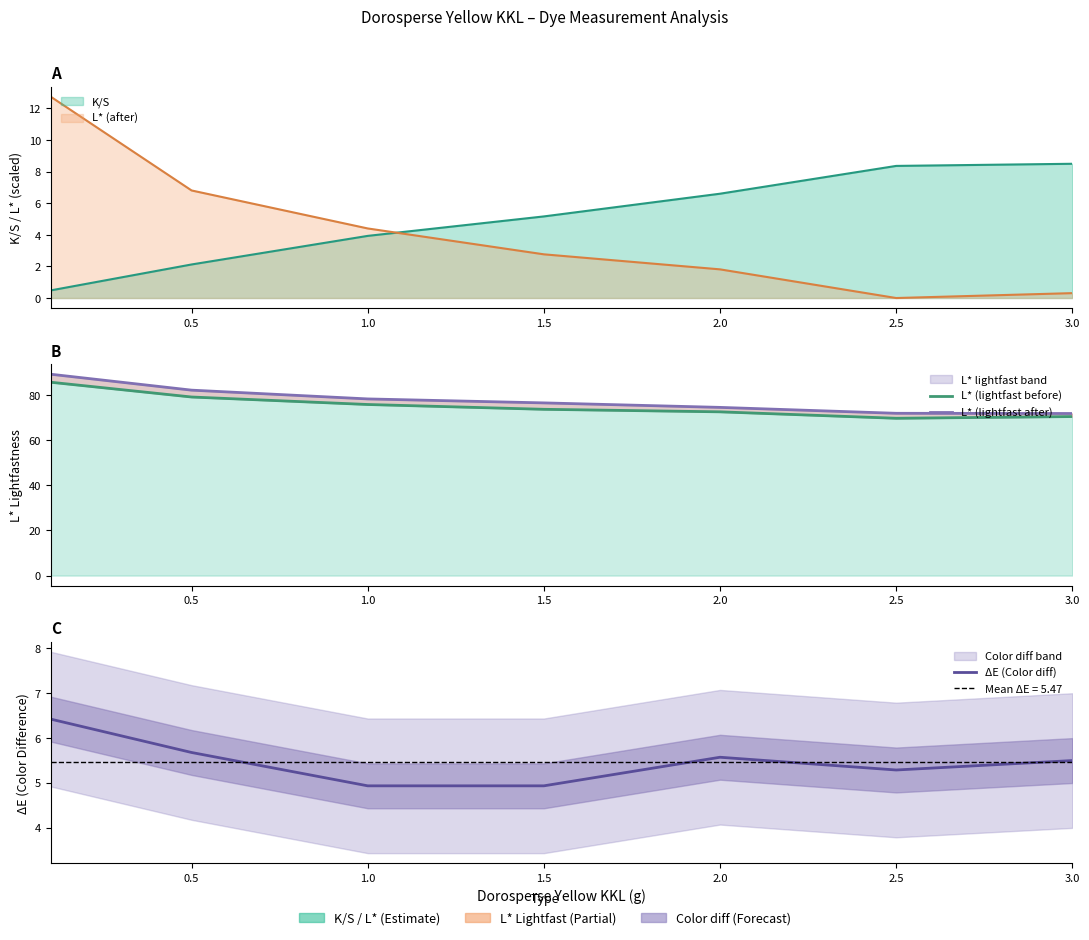

At how many categories does at least one series exceed 76?

4